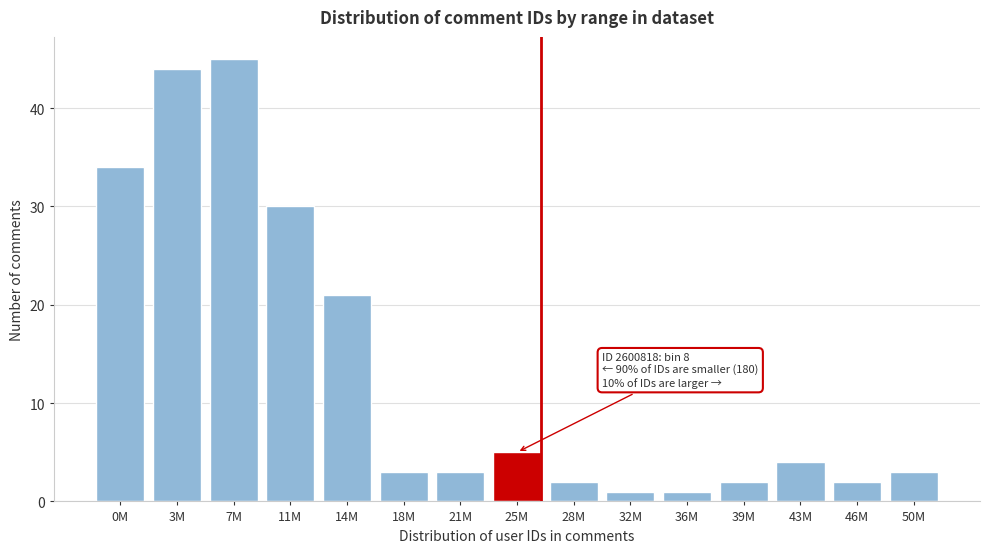

Reading right to left, transcribe all the data shown in this chart.

50M=3	46M=2	43M=4	39M=2	36M=1	32M=1	28M=2	25M=5	21M=3	18M=3	14M=21	11M=30	7M=45	3M=44	0M=34